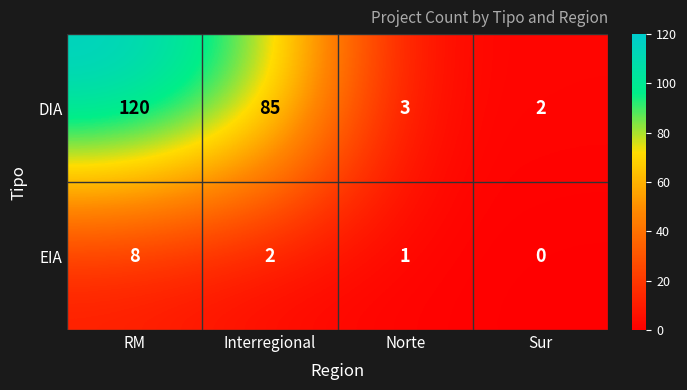

At how many categories does at least one series exceed 48?

2